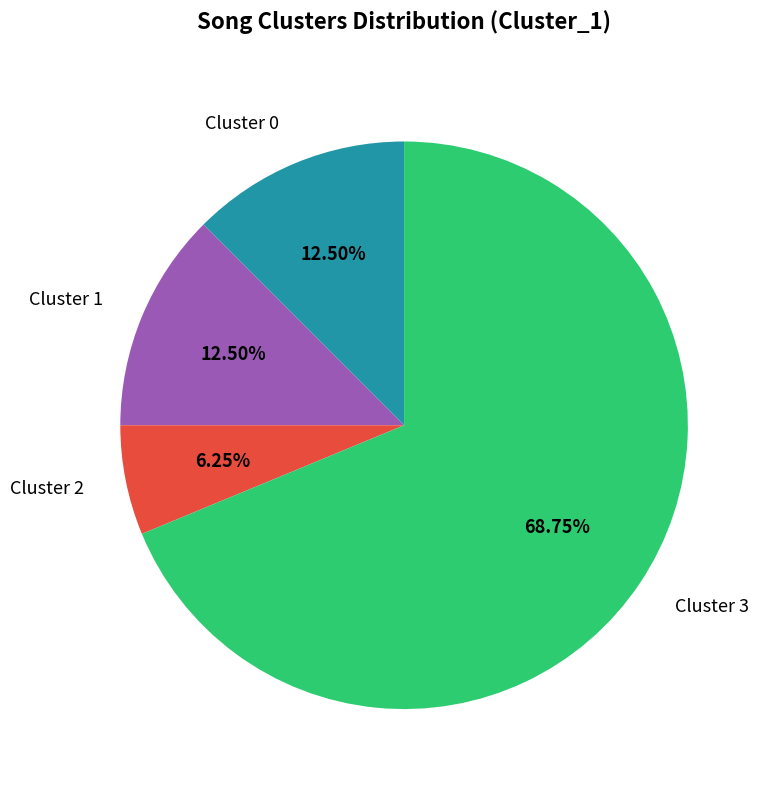

Which slice is the largest?

Cluster 3